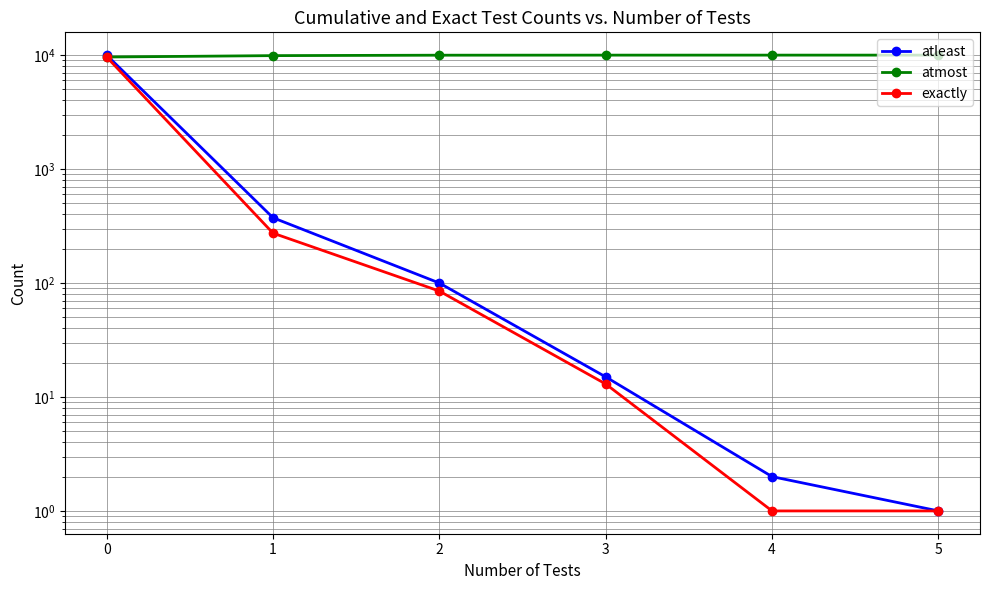

True or false: atleast has more than 0 interior local peaks.

False